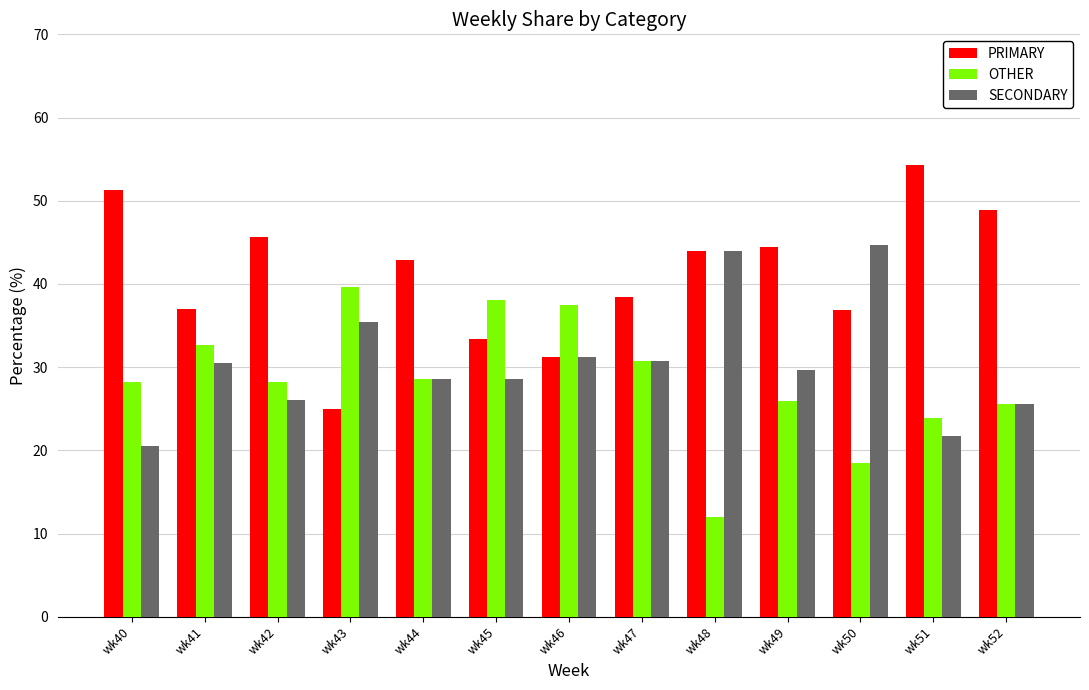

Where does the PRIMARY series first go above 42?

wk40